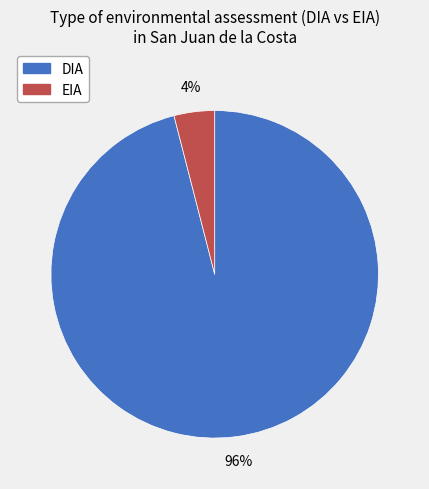

The EIA slice represents 4% of the pie. True or false?

True